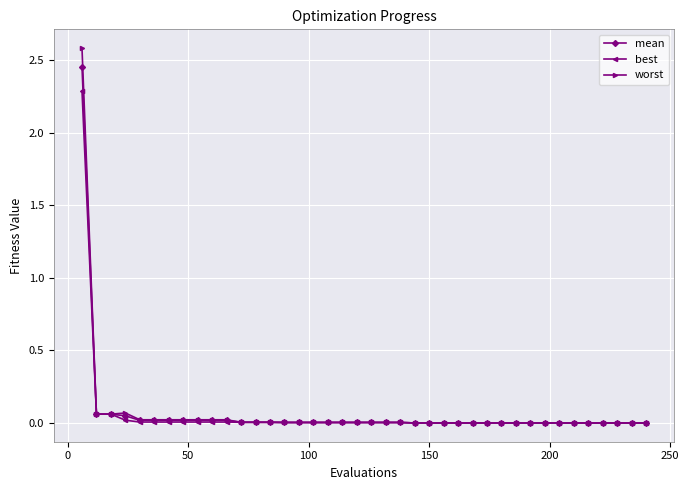

List the series in order of their peak value, highest first.

worst, mean, best